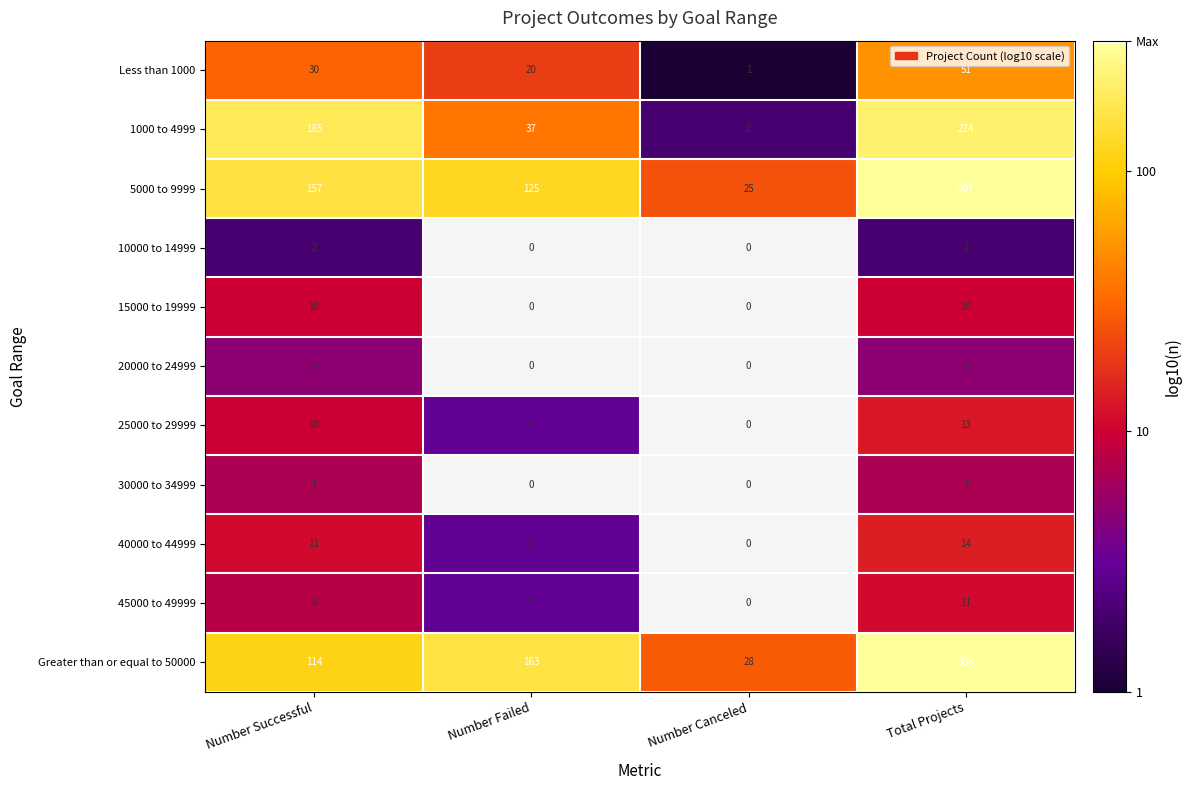

At which category is the sum across all series the highest?

Total Projects